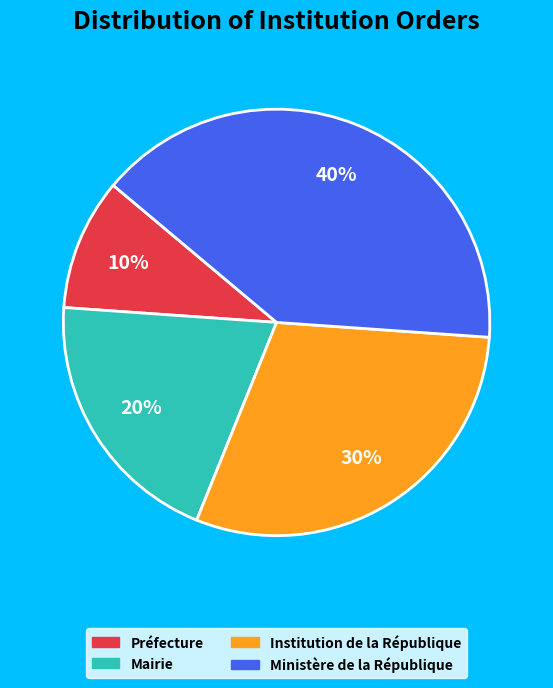

Which category has the smallest portion of the pie?

Préfecture